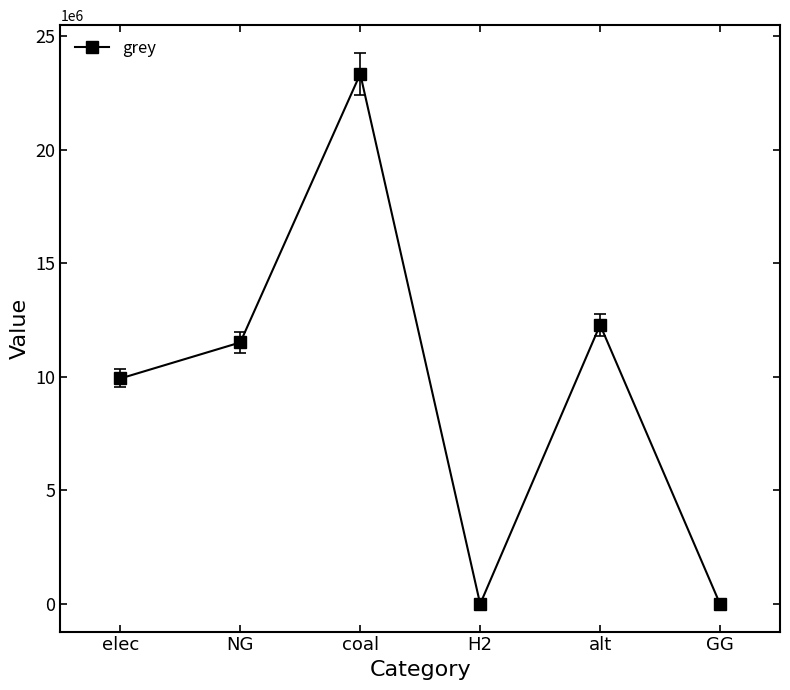

What position from the left is alt?

5